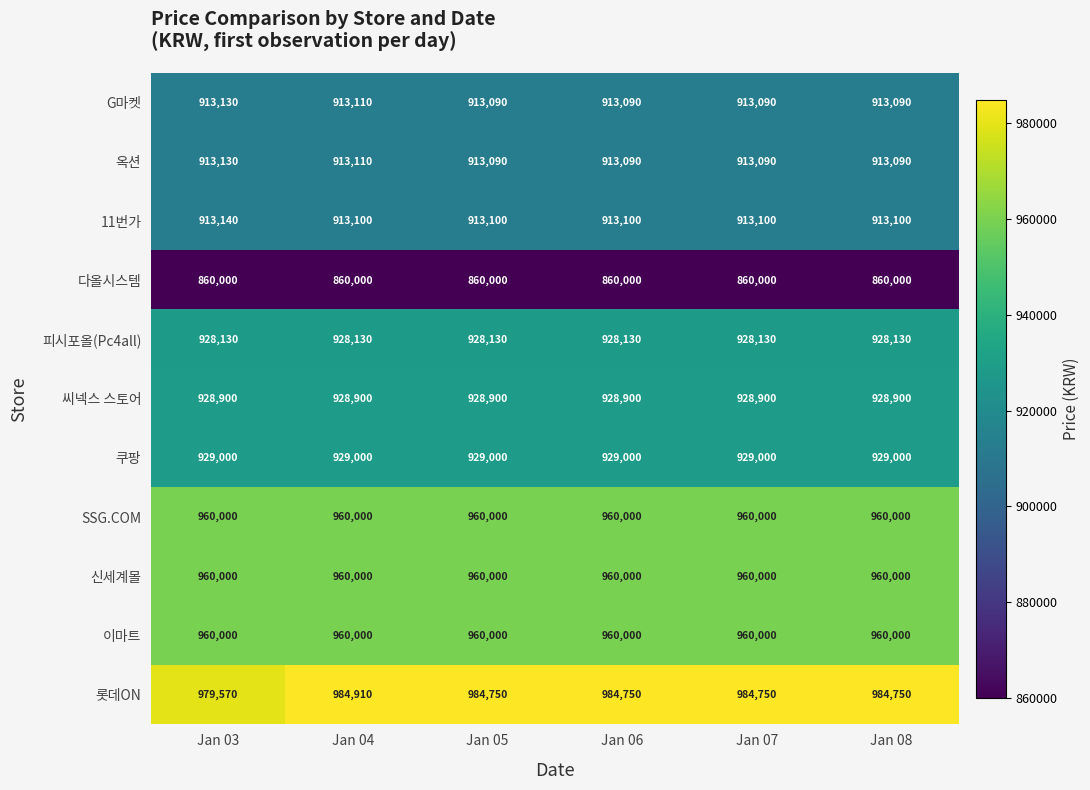

At how many categories does at least one series exceed 950172?

6